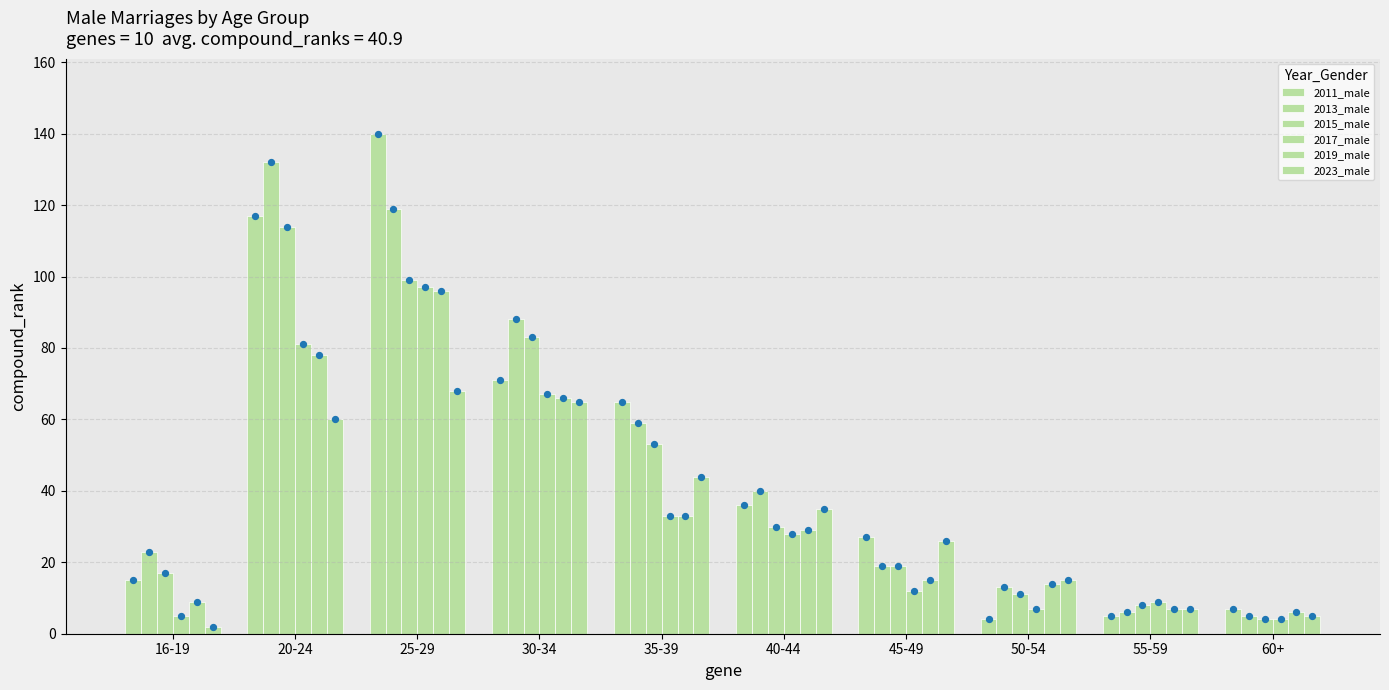

What are all the series names shown in the legend?

2011_male, 2013_male, 2015_male, 2017_male, 2019_male, 2023_male